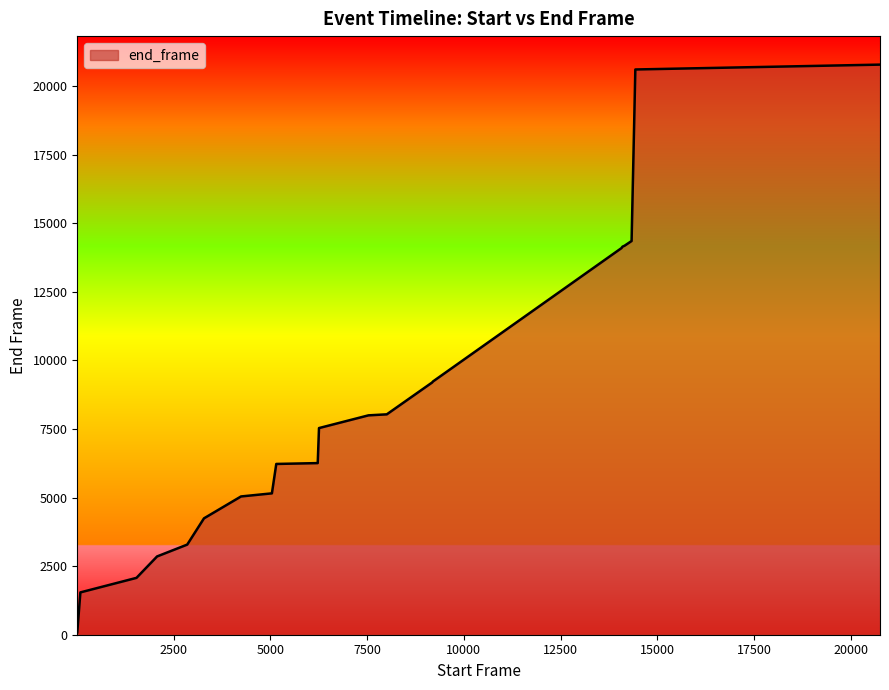

What is the greatest value displayed?

20785